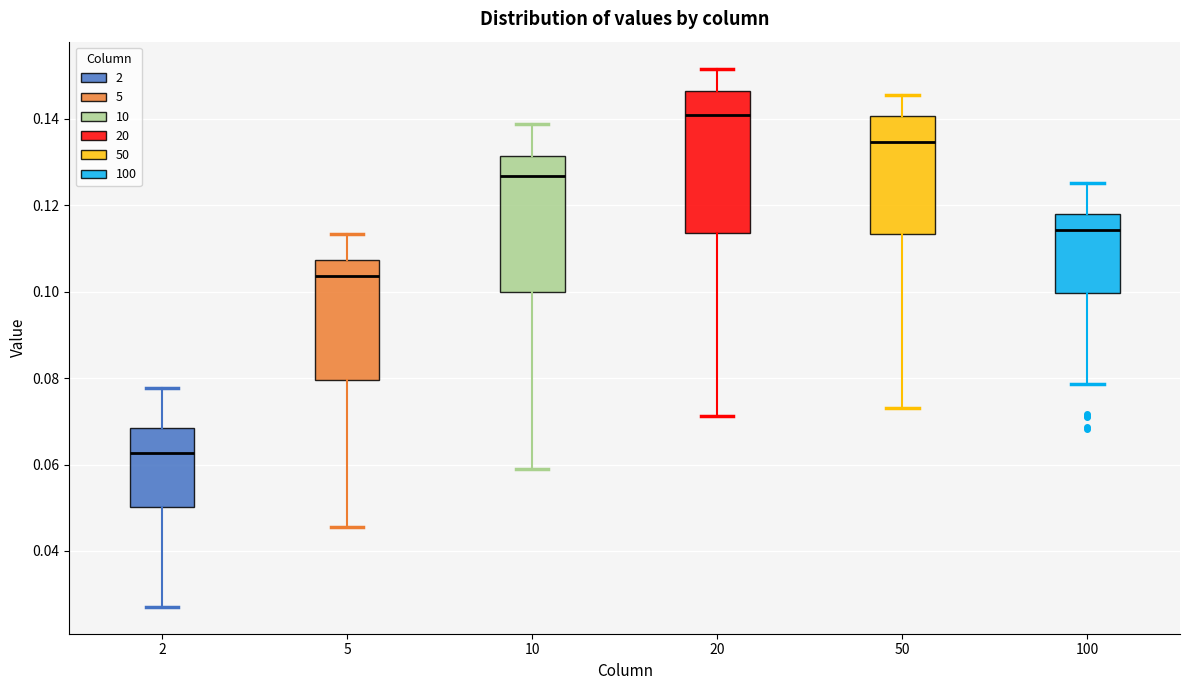

Which box has the highest median line?

20